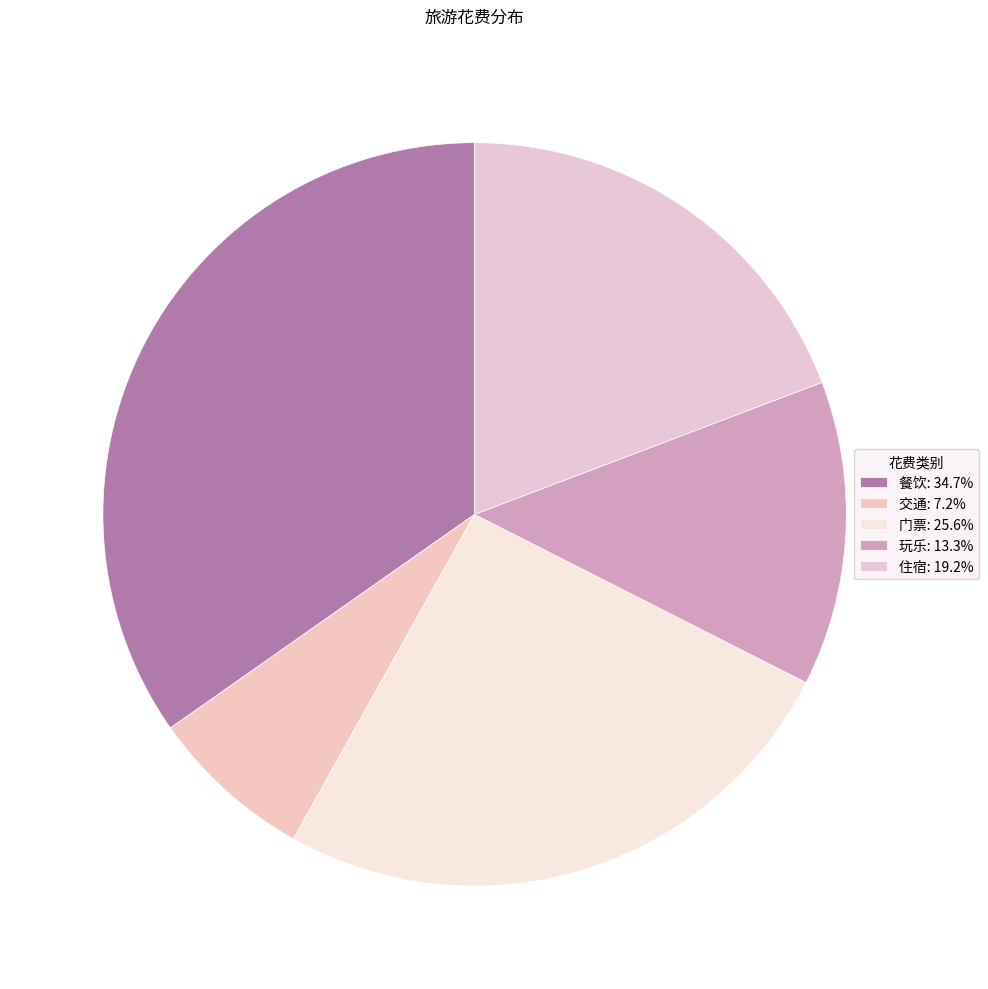

Count the number of slices in the pie.

5